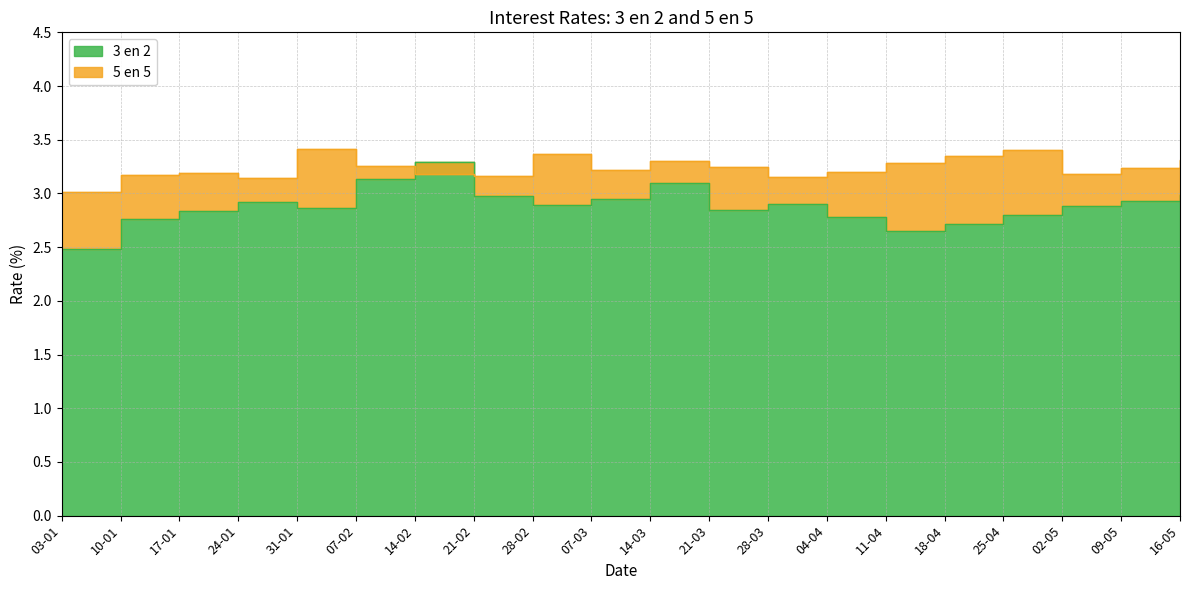

What is the value of the 3 en 2 point at the 18th from the left?

2.9